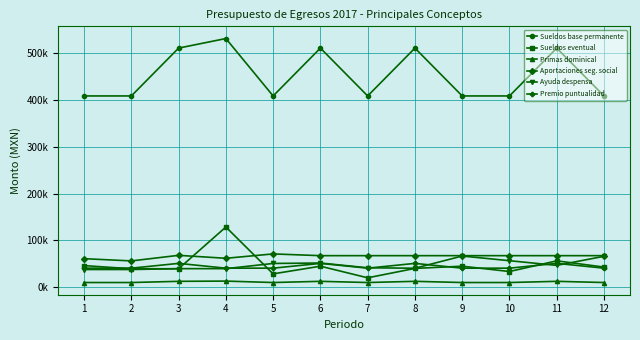

True or false: Premio puntualidad and Aportaciones seg. social intersect in this chart.

False